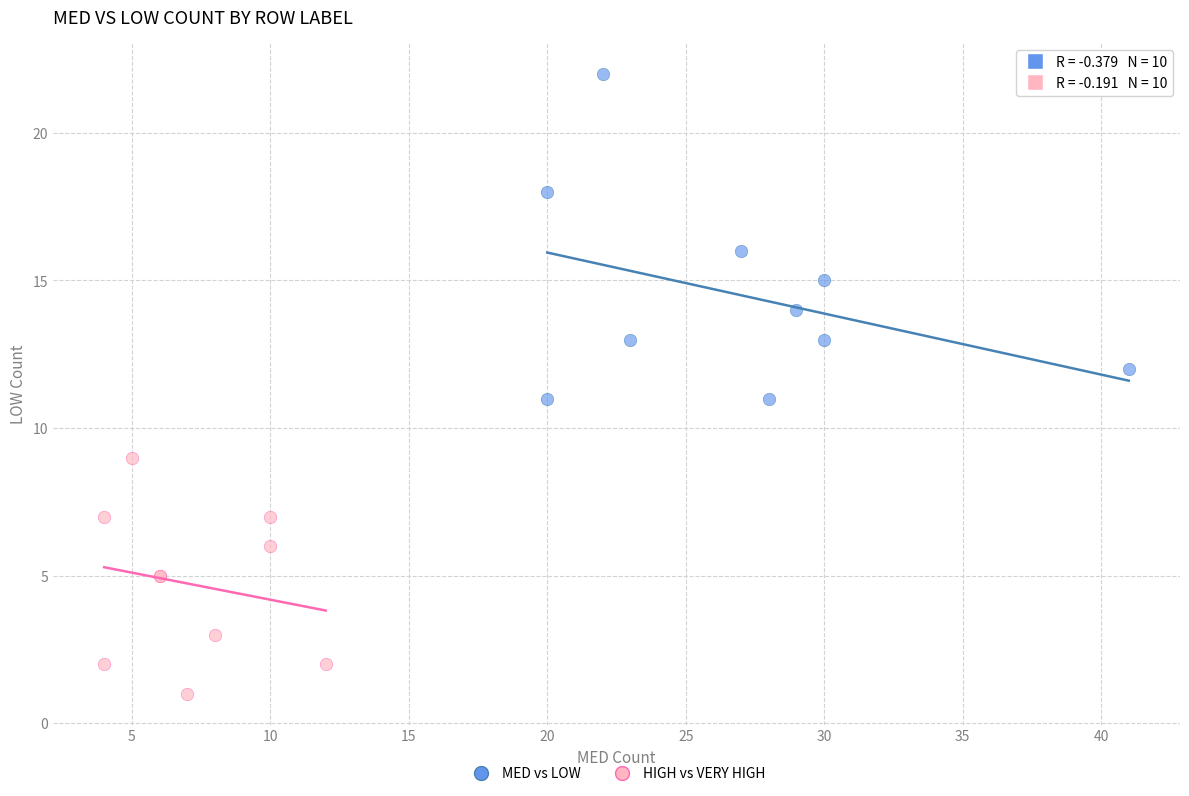

Which series has the largest Y range (max minus min)?

MED vs LOW